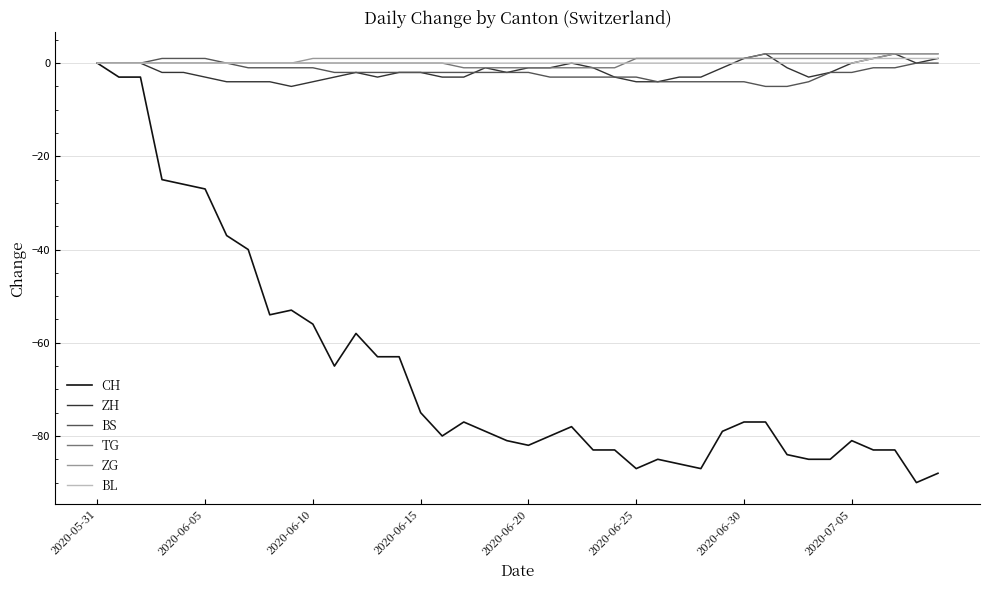

Which series has the largest range (max minus min)?

CH